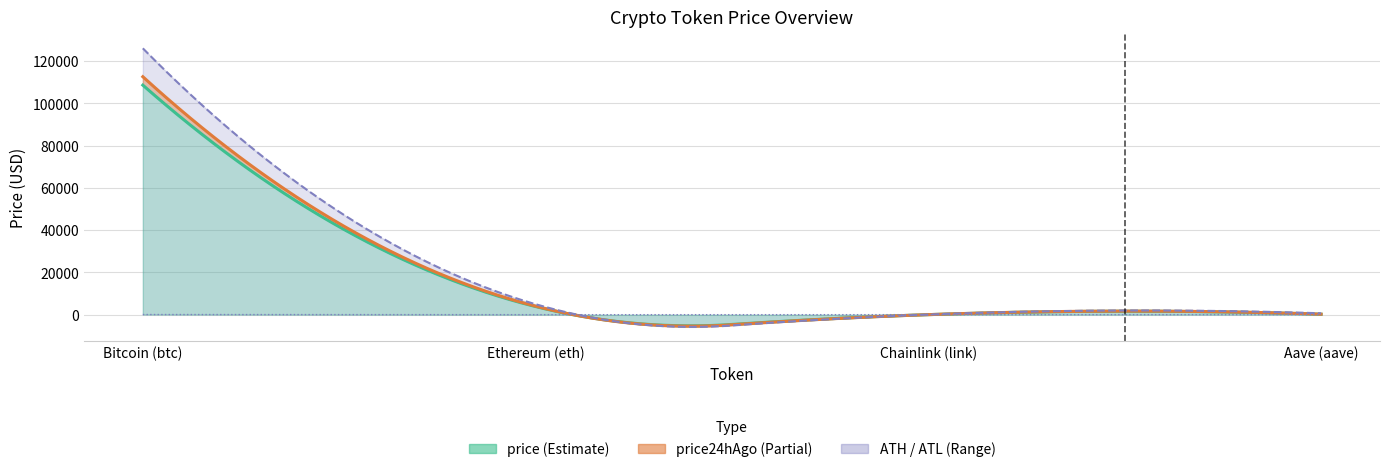

True or false: allTimeLow and price24hAgo cross at least once.

False